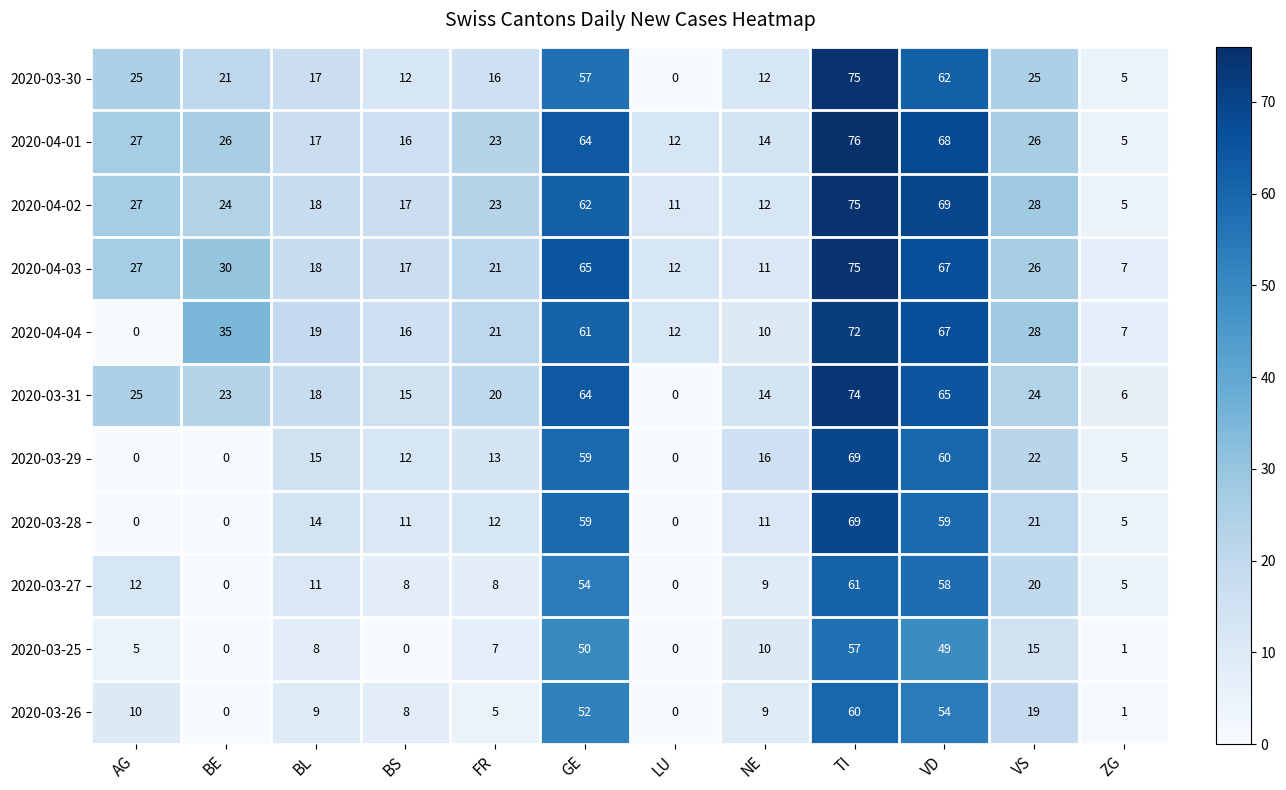

The value of 2020-03-26 at AG is 14. True or false?

False